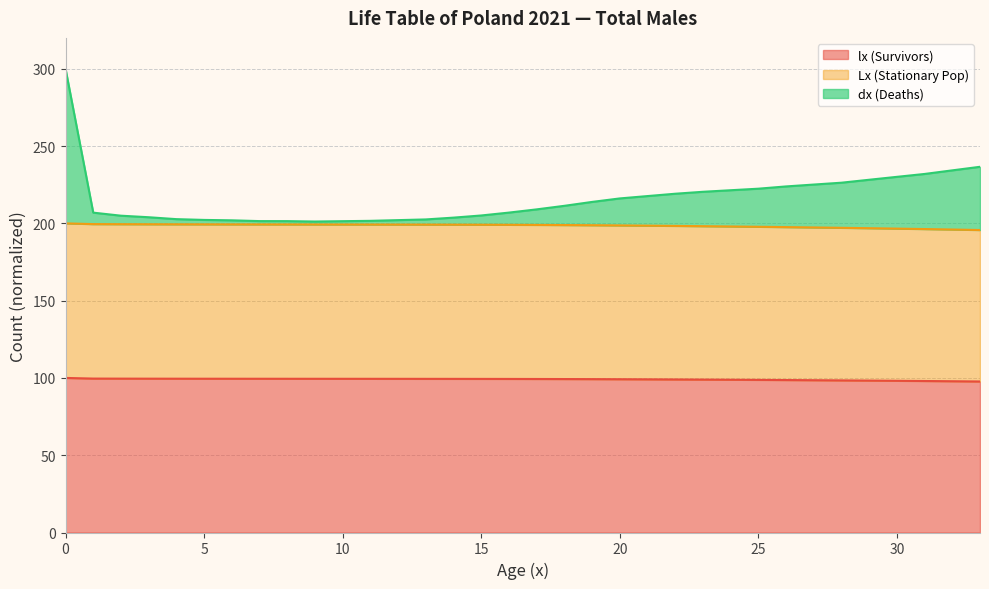

List the series in order of their peak value, highest first.

dx (Deaths), Lx (Stationary Pop), lx (Survivors)